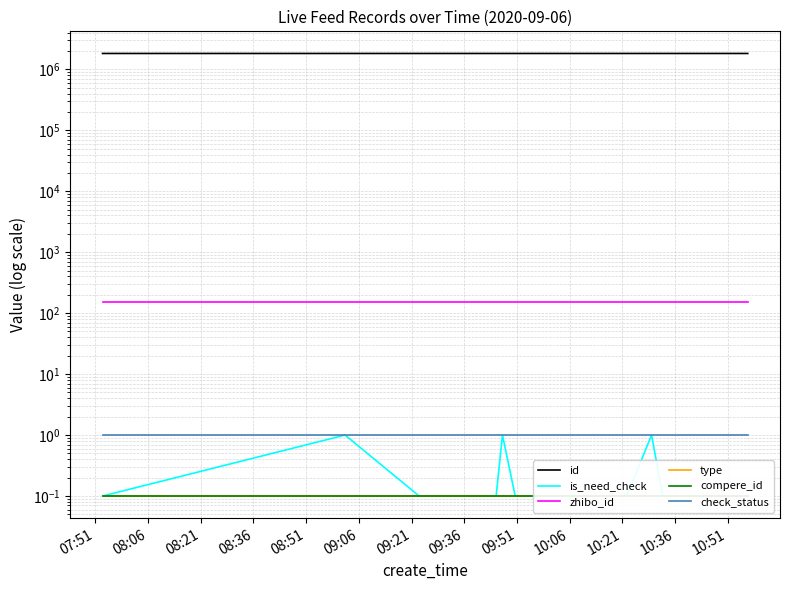

How many lines are shown in the chart?

6